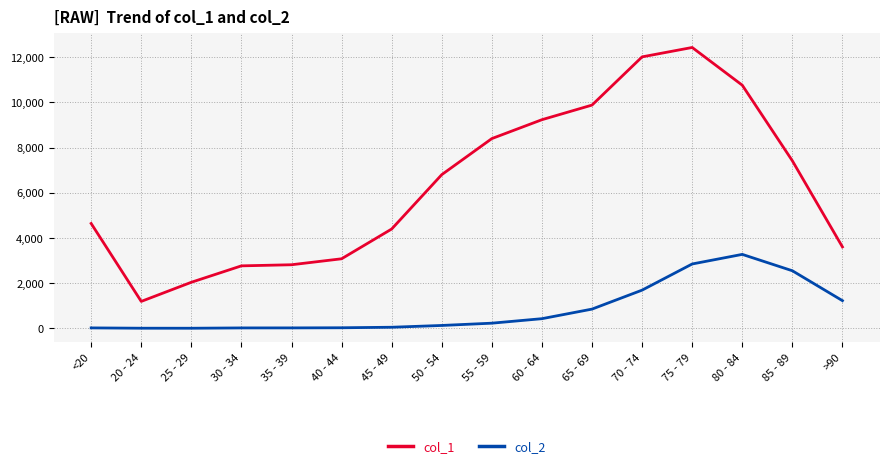

True or false: col_1 and col_2 cross at least once.

False